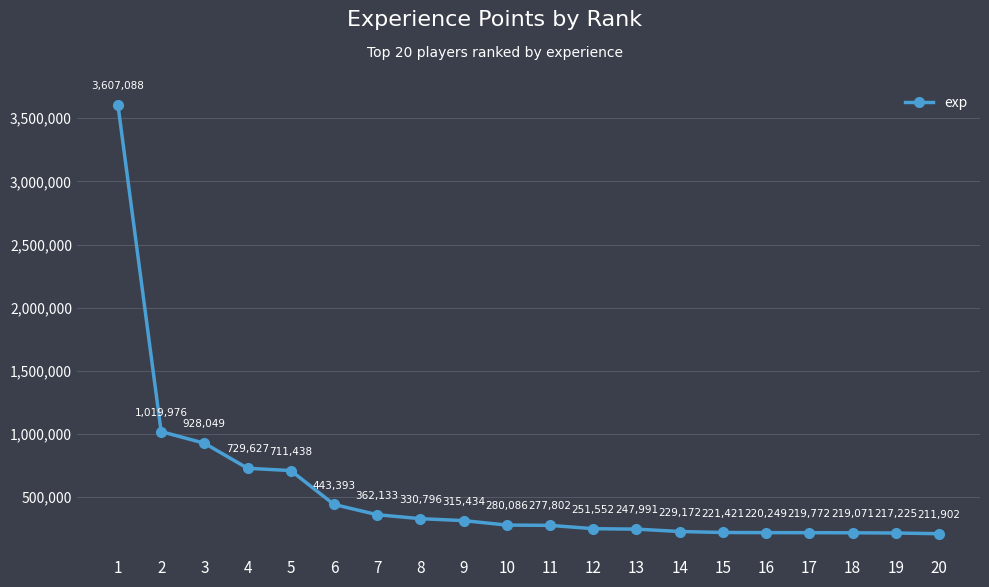

How many series are shown in this chart?

1